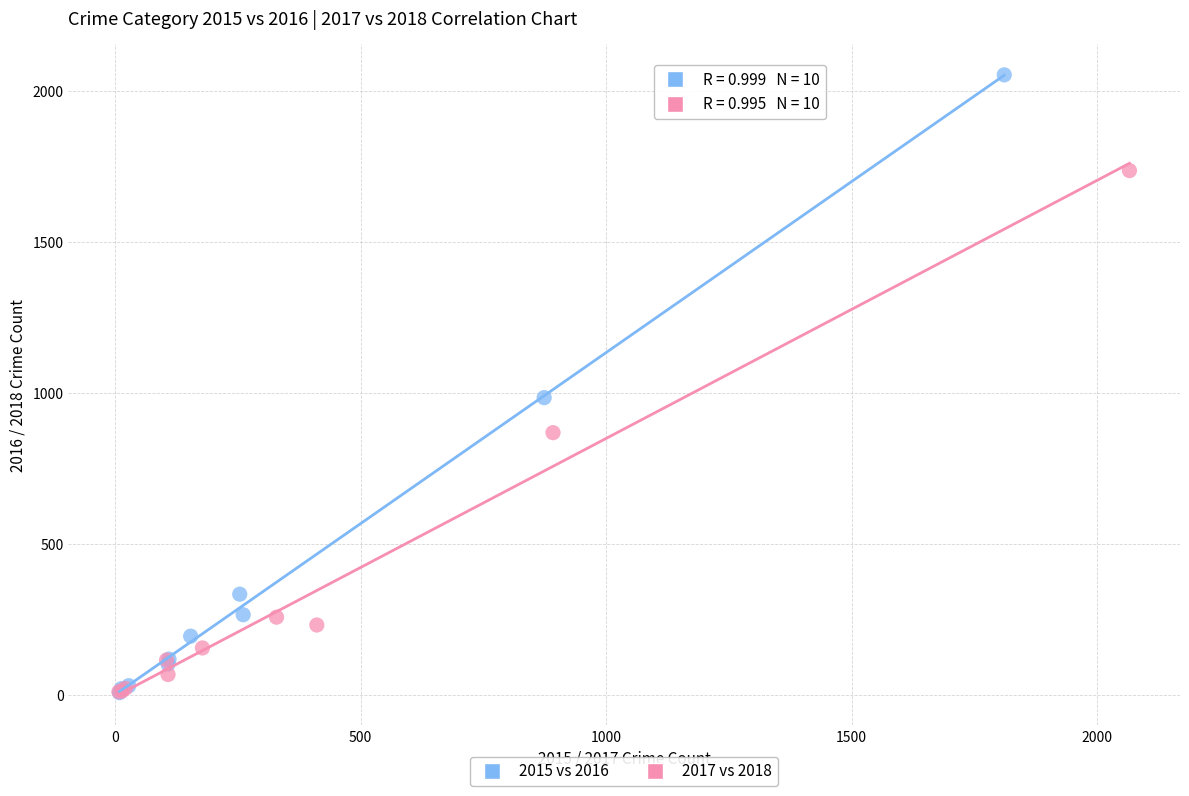

Which series contains the highest Y value?

2015 vs 2016